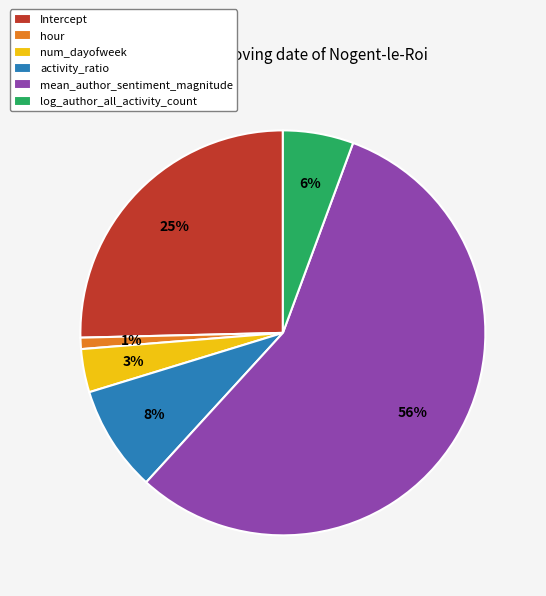

To the nearest percent, what is the difference between the hour and Intercept slice percentages?

24%